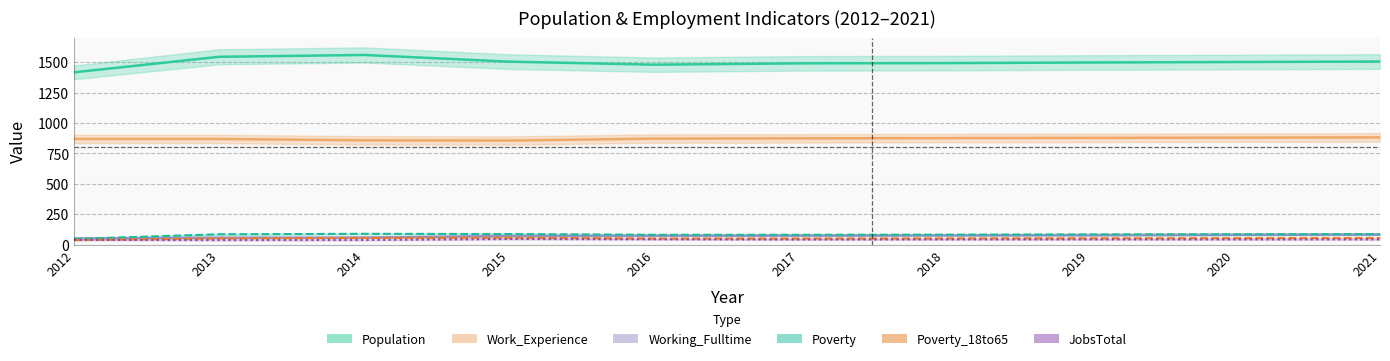

Rank the series by their maximum value, from lowest to highest.

JobsTotal, Poverty_18to65, Working_Fulltime, Poverty, Work_Experience, Population